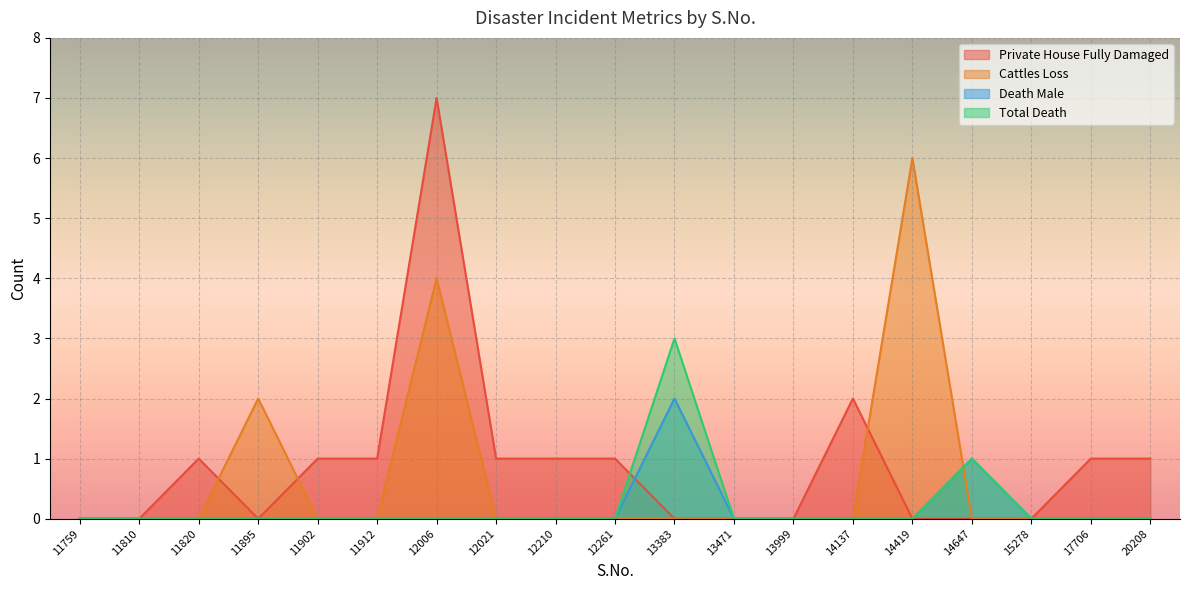

In Private House Fully Damaged, how many points are higher than both neighbors (excluding endpoints)?

3